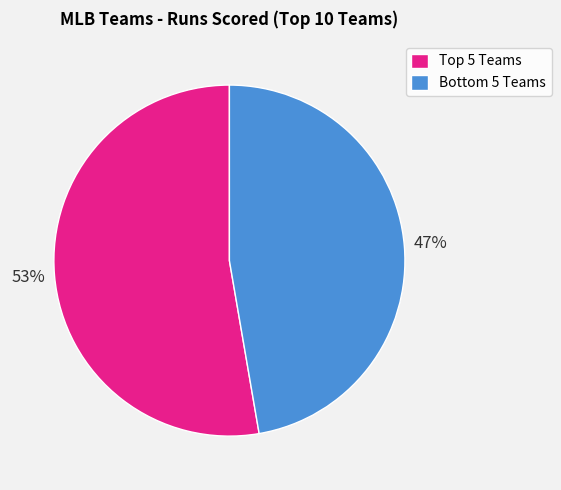

Rank the categories by value from highest to lowest.

Top 5 Teams, Bottom 5 Teams